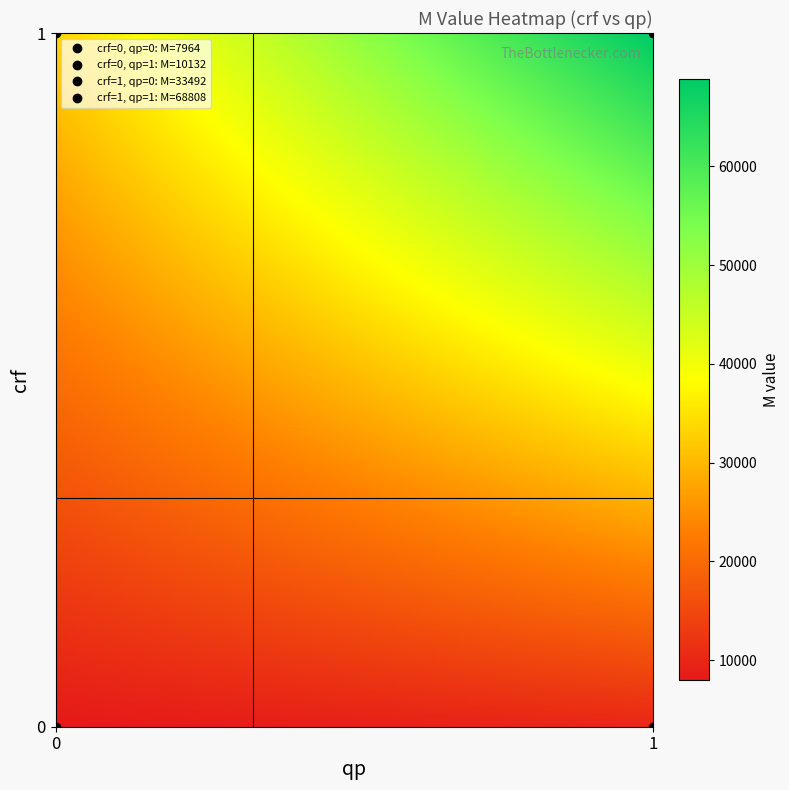

Reading left to right, transcribe all the data shown in this chart.

0_1: 0	1	10132
0_0: 0	0	7964
1_1: 1	1	68808
1_0: 1	0	33492